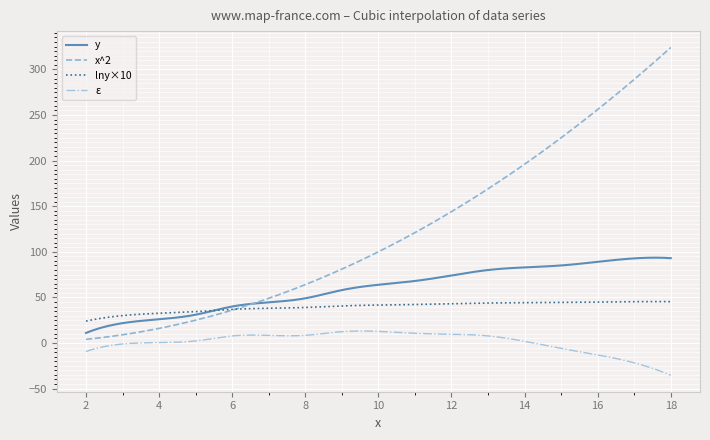

True or false: ε and x^2 intersect in this chart.

False